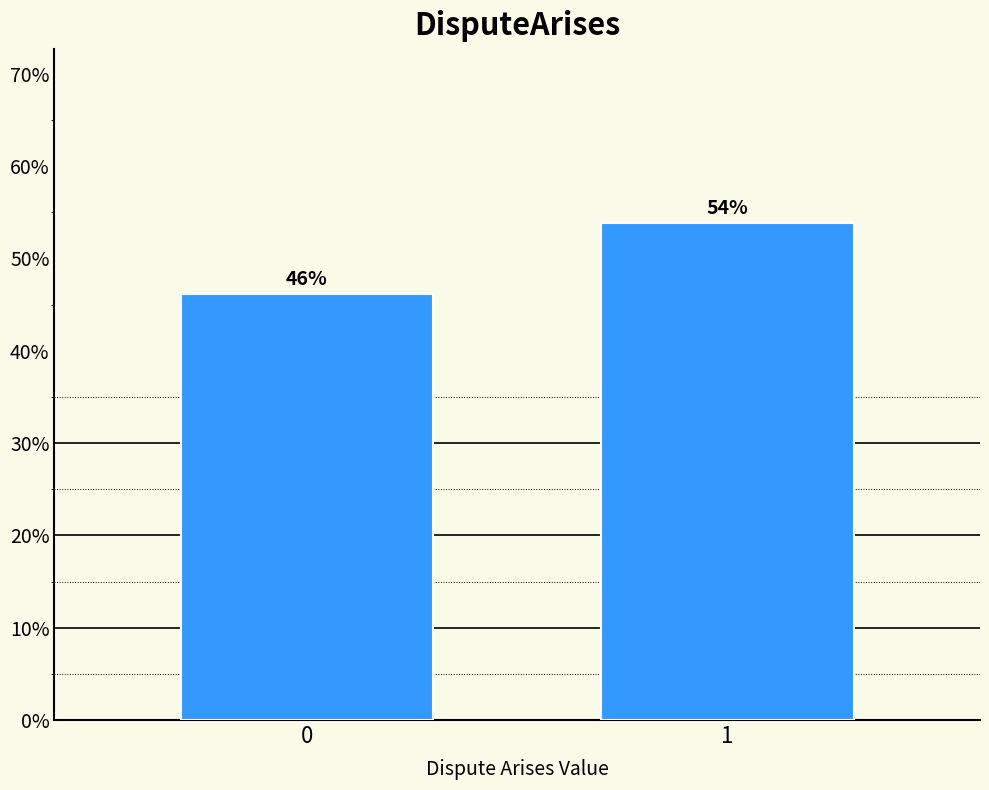

What is the sum of all values?

100.0